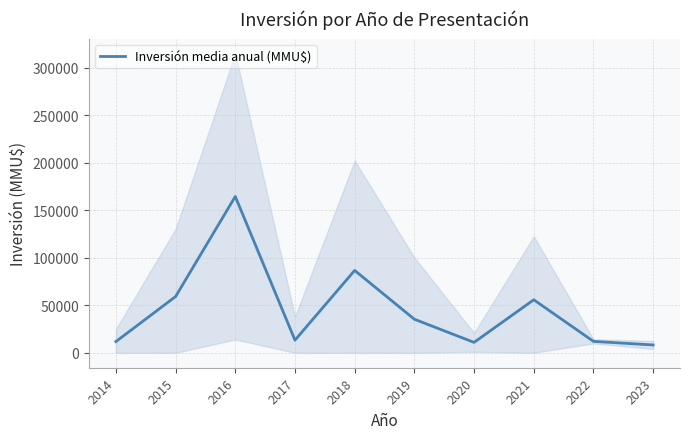

How many values exceed 35300?

5